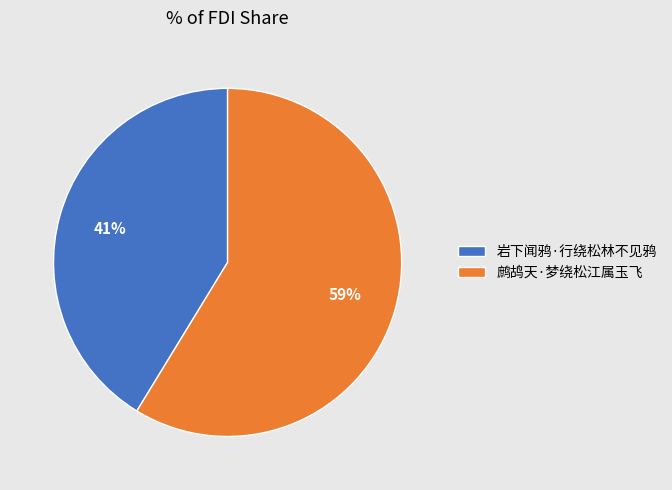

To the nearest percent, what portion does 鹧鸪天·梦绕松江属玉飞 represent?

59%